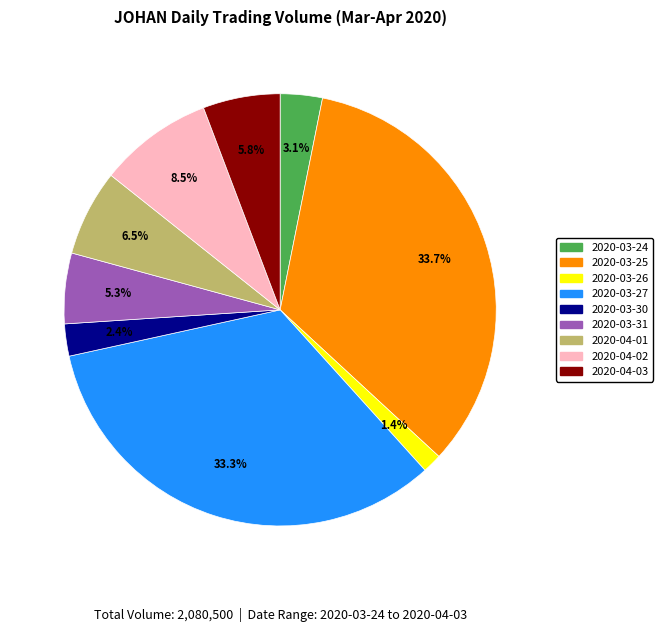

True or false: 2020-03-26 accounts for 1% of the total.

True